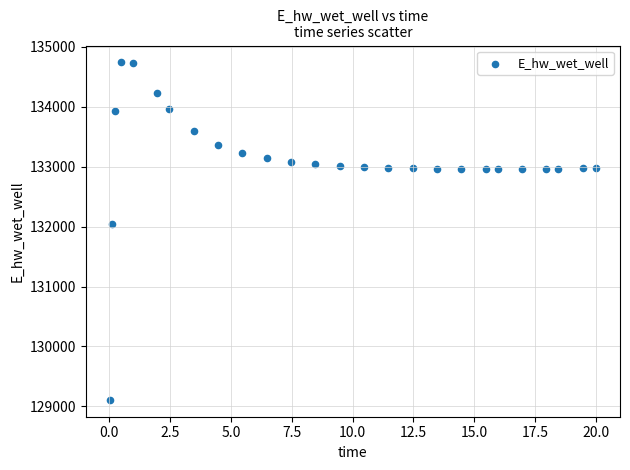

What Y value in the scatter plot is closest to 131923?

132045.9